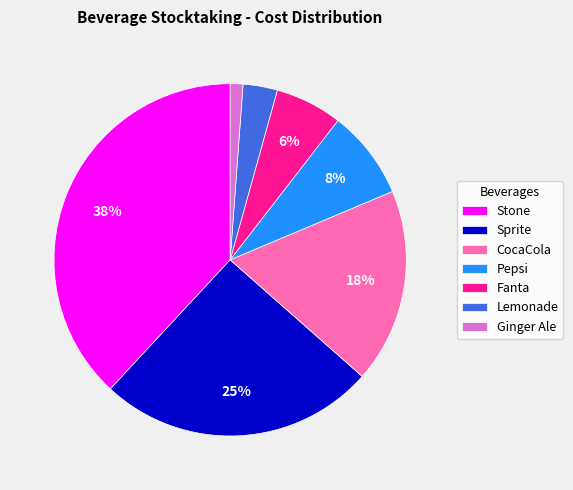

To the nearest percent, what is the difference between the Pepsi and Stone slice percentages?

30%